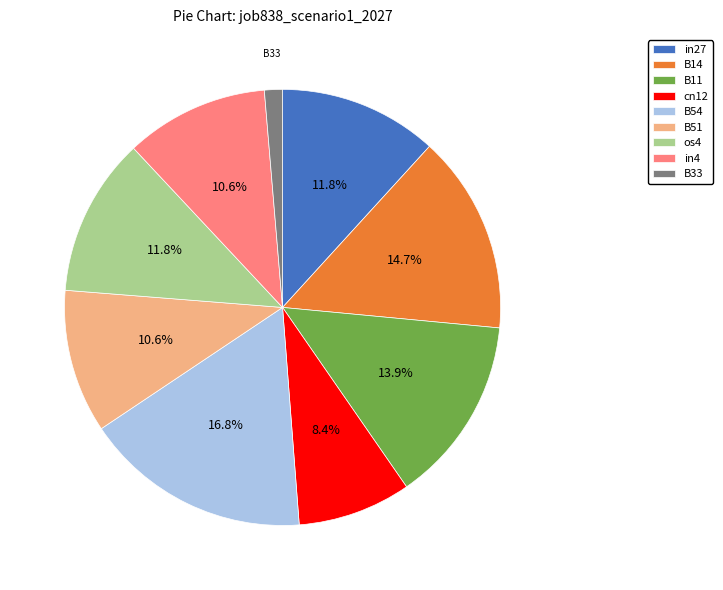

Do B11 and B51 together represent more than half of the pie?

No